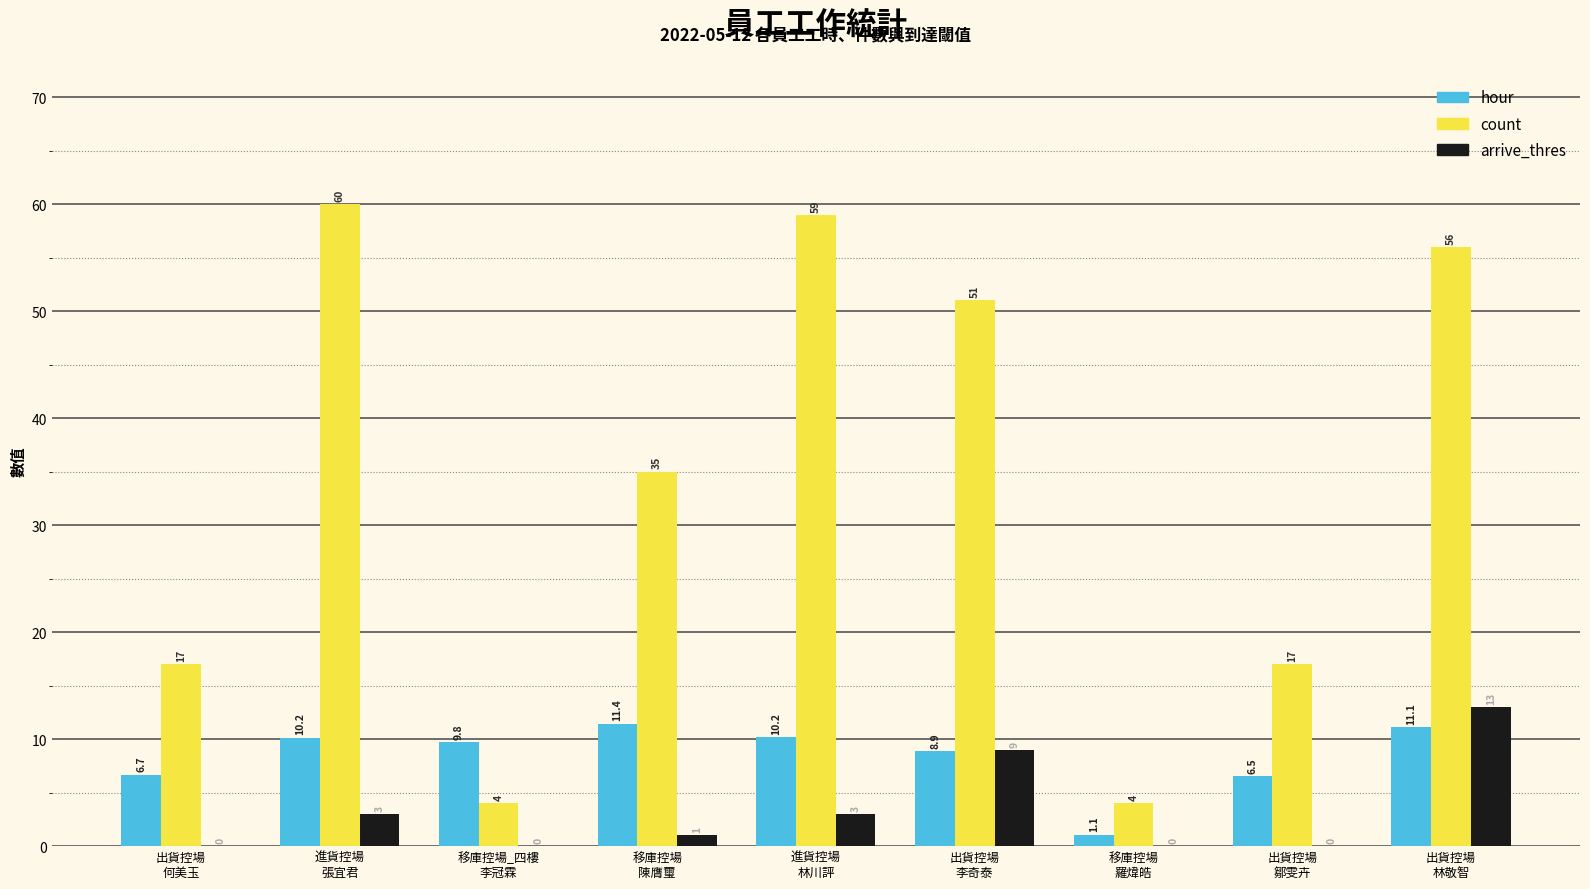

Which series has the largest total across all categories?

count